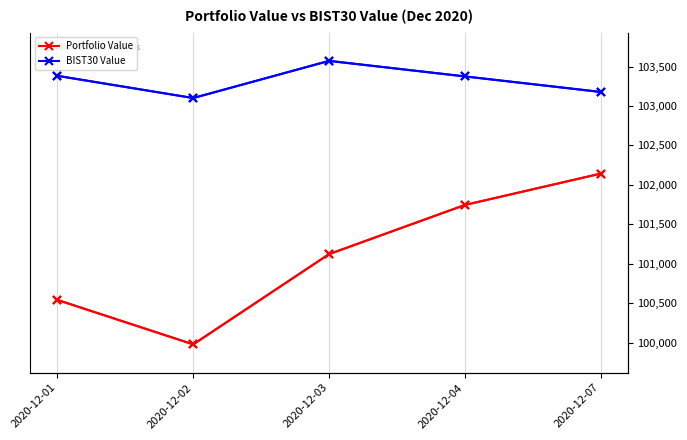

What is the maximum value shown in the chart?

103571.4